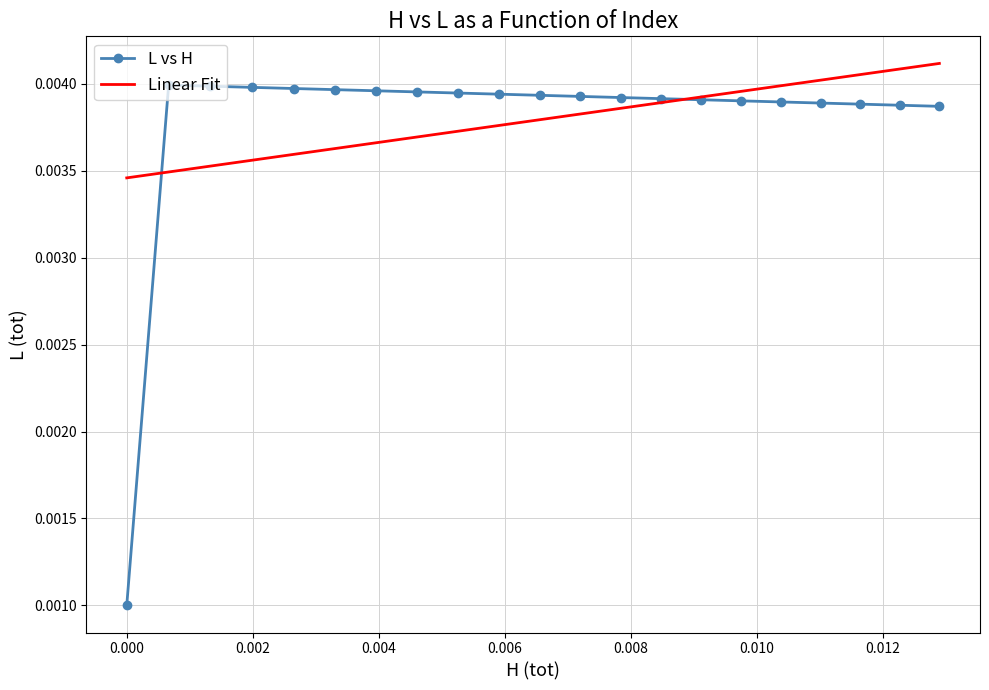

Where is the data nearest to the value 0?

H